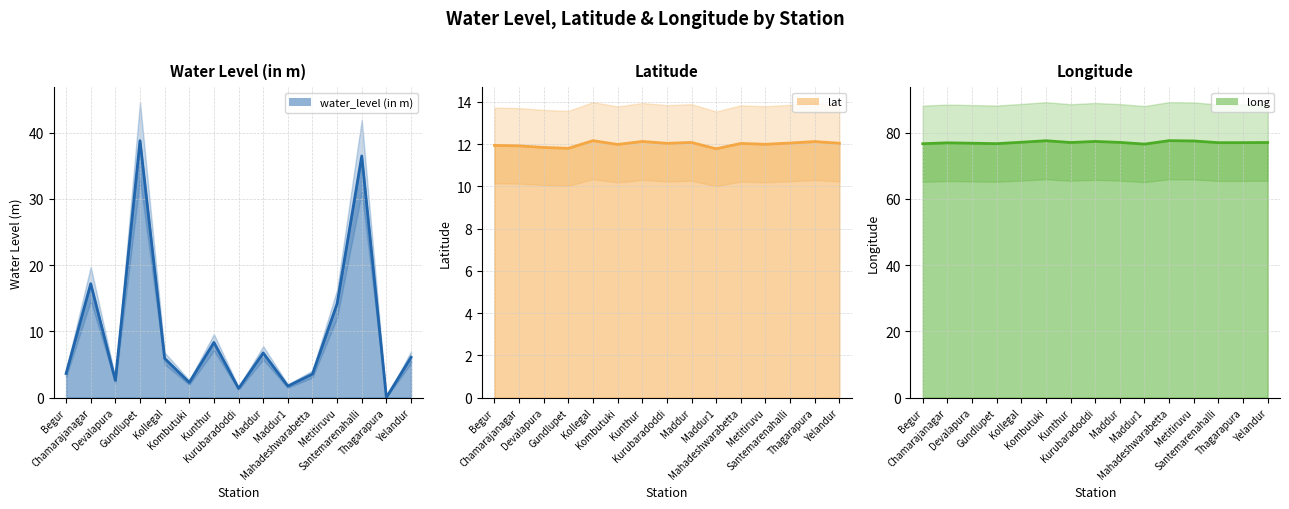

What is the value of the long point at the 4th from the left?

76.7